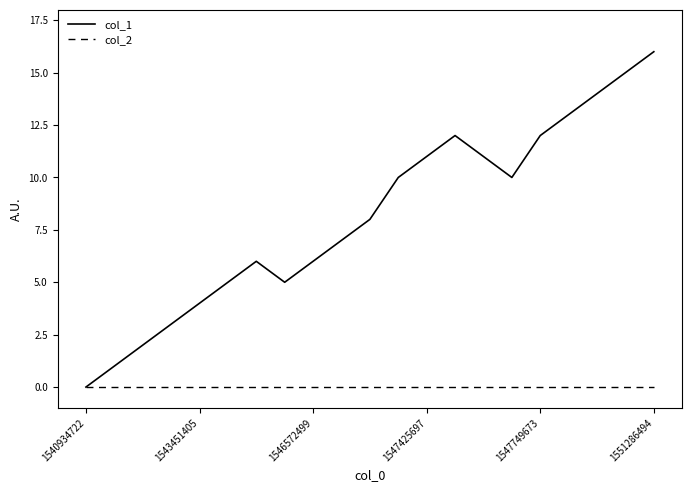

Reading left to right, transcribe all the data shown in this chart.

col_1: 0	1	2	3	4	5	6	5	6	7	8	10	11	12	11	10	12	13	14	15	16
col_2: 0	0	0	0	0	0	0	0	0	0	0	0	0	0	0	0	0	0	0	0	0